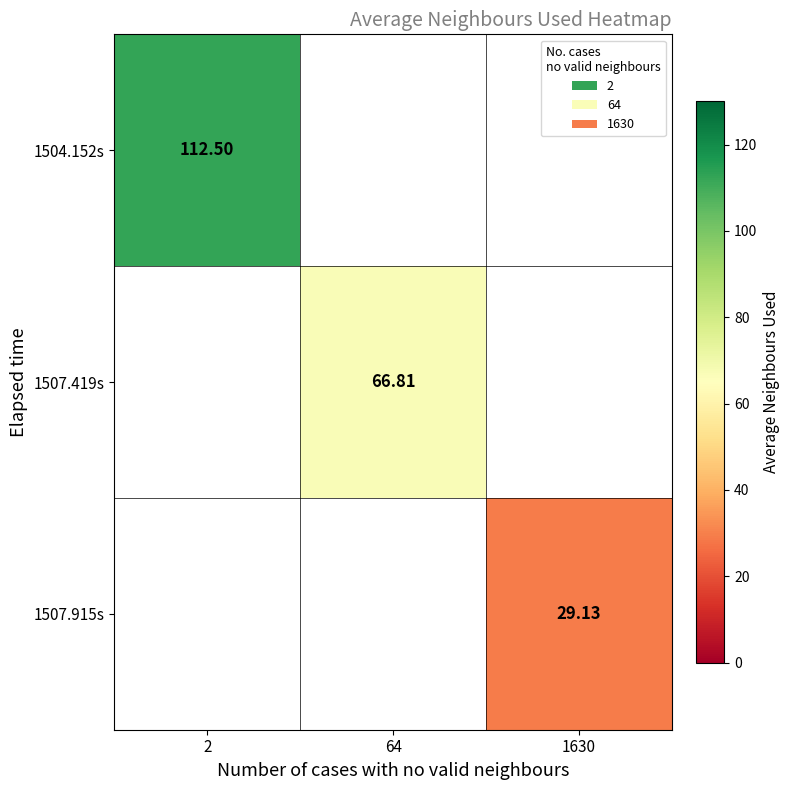

The 1504.152s series shows 112.5 at 2. True or false?

True